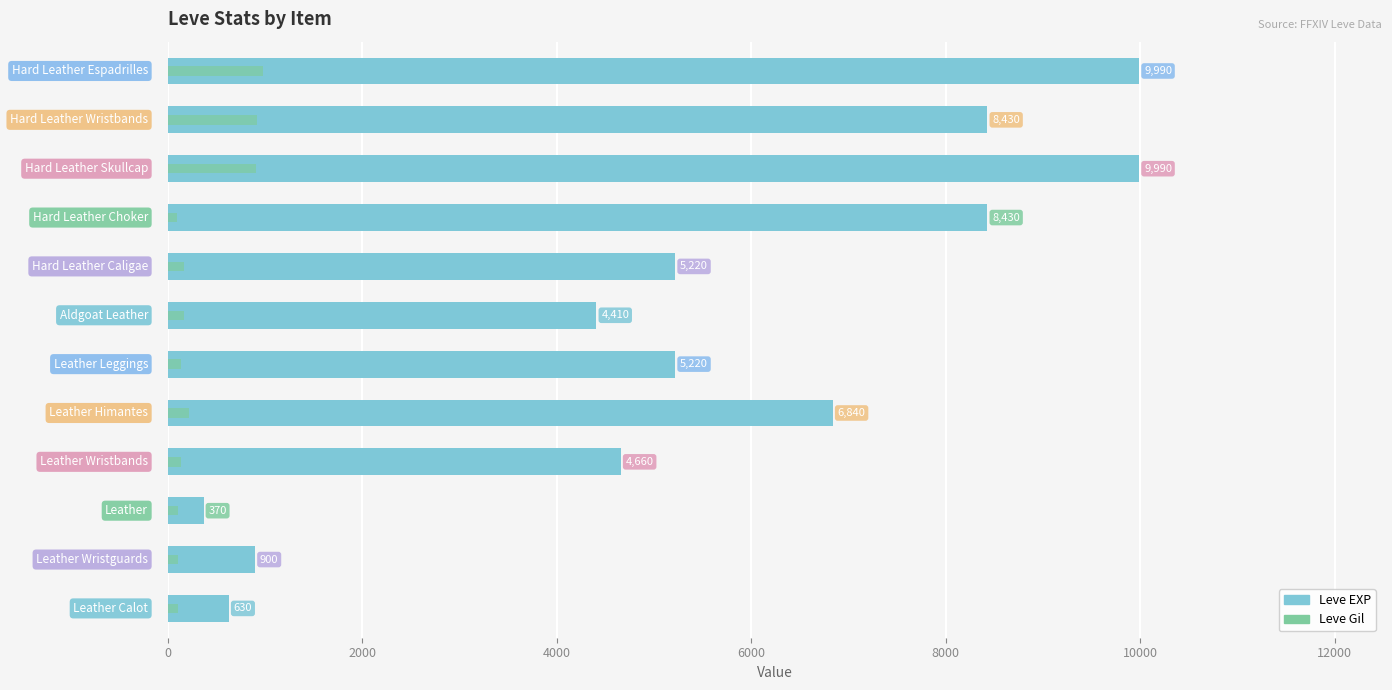

What is the average value of the Leve Gil series?

341